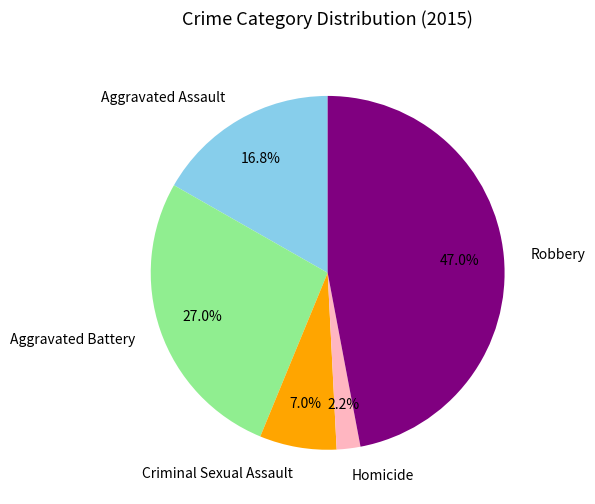

The Aggravated Battery slice represents 27% of the pie. True or false?

True